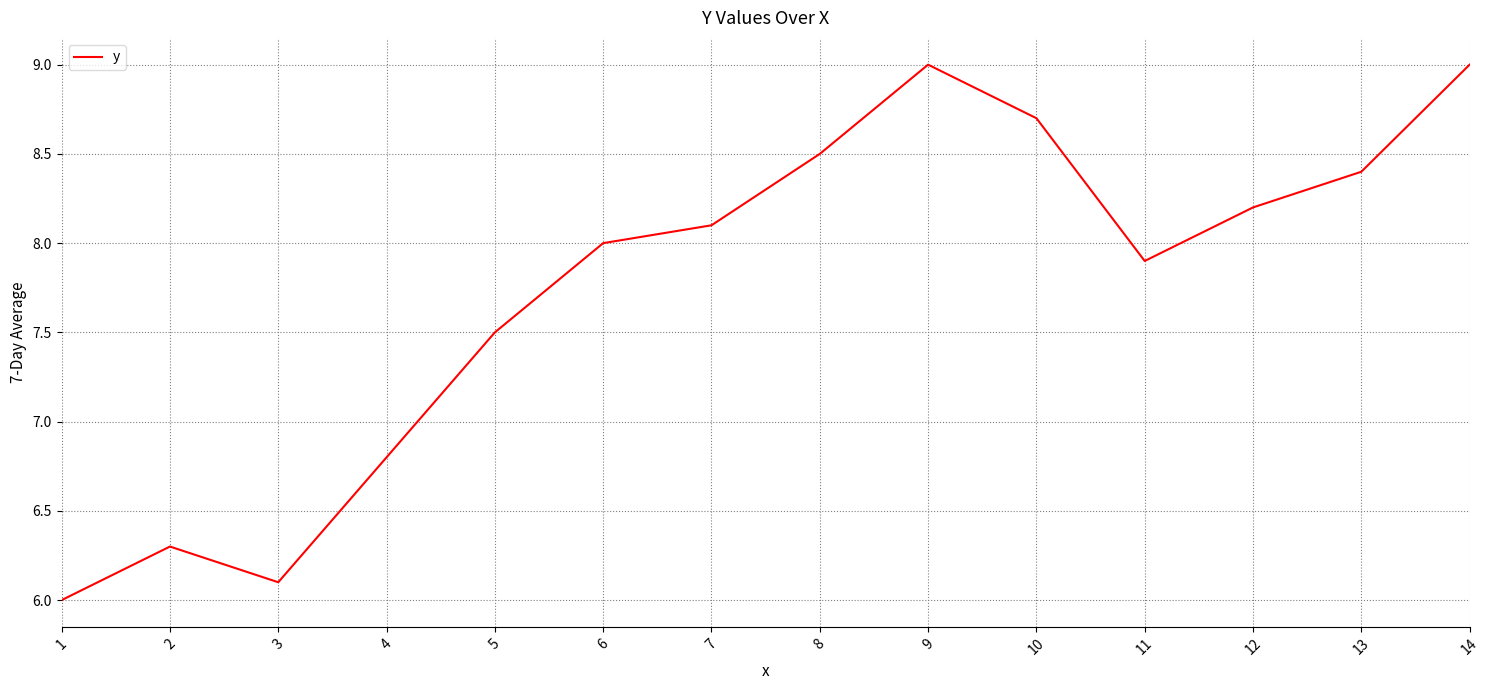

The chart shows a value of 8.1 at 7. True or false?

True